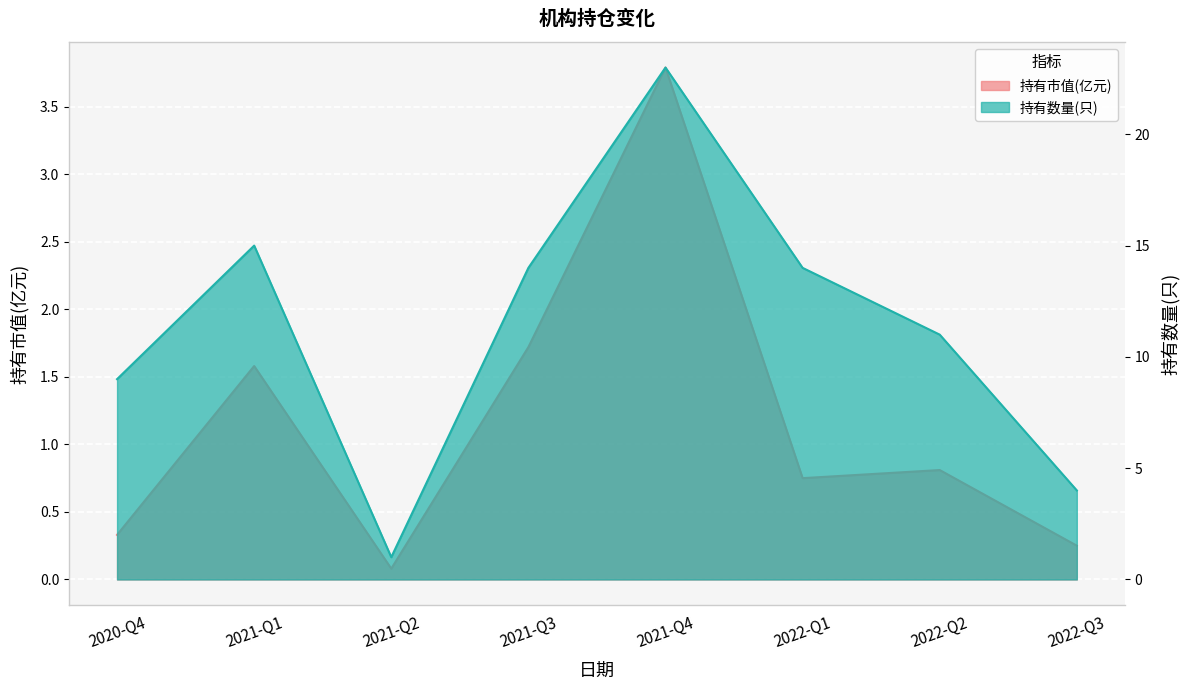

What is the label of the 5th point from the left?

2021-Q4